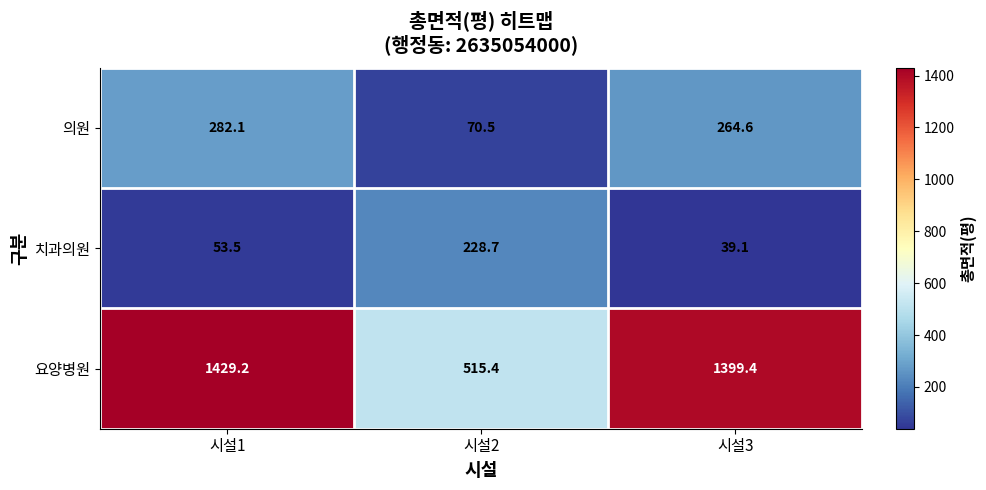

What is the total value across all series at 시설3?

1703.1